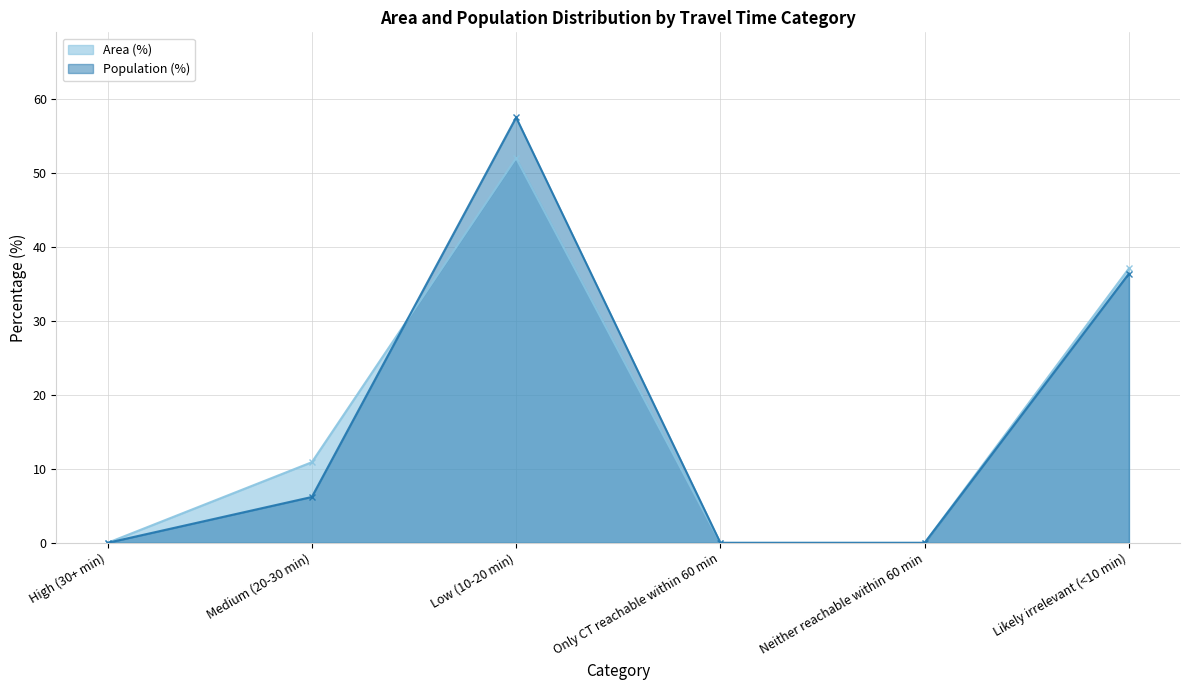

What is the value of the Population (%) point at the 6th from the left?

36.4